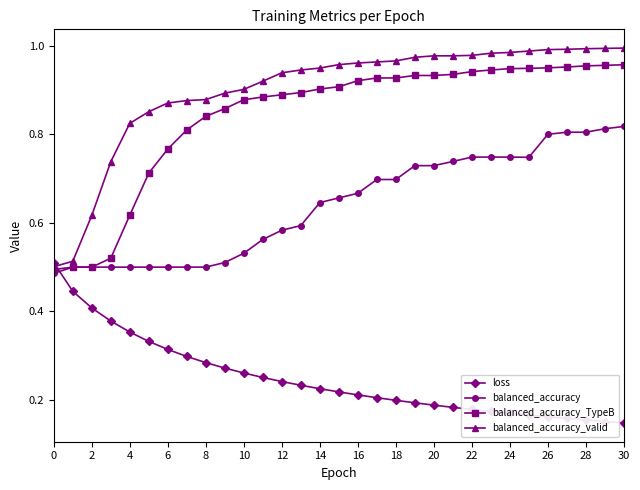

After their last crossing, which series has the higher values: balanced_accuracy or loss?

balanced_accuracy